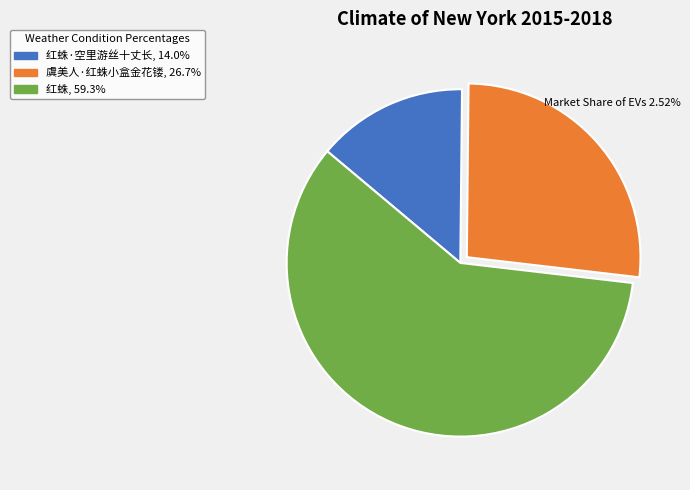

How many segments does this pie chart have?

3